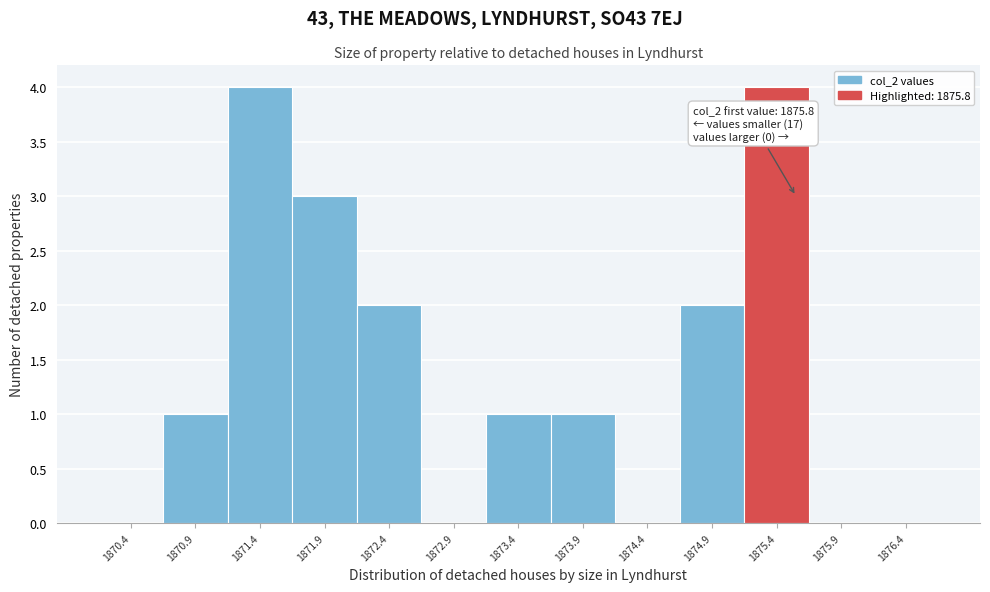

Reading right to left, extract all data points from this chart.

1876.4=0	1875.9=0	1875.4=4	1874.9=2	1874.4=0	1873.9=1	1873.4=1	1872.9=0	1872.4=2	1871.9=3	1871.4=4	1870.9=1	1870.4=0